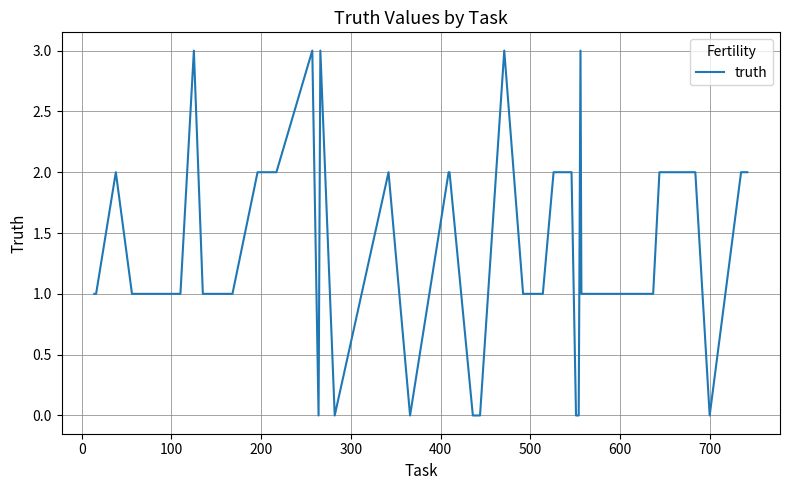

What is the maximum value shown in the chart?

3